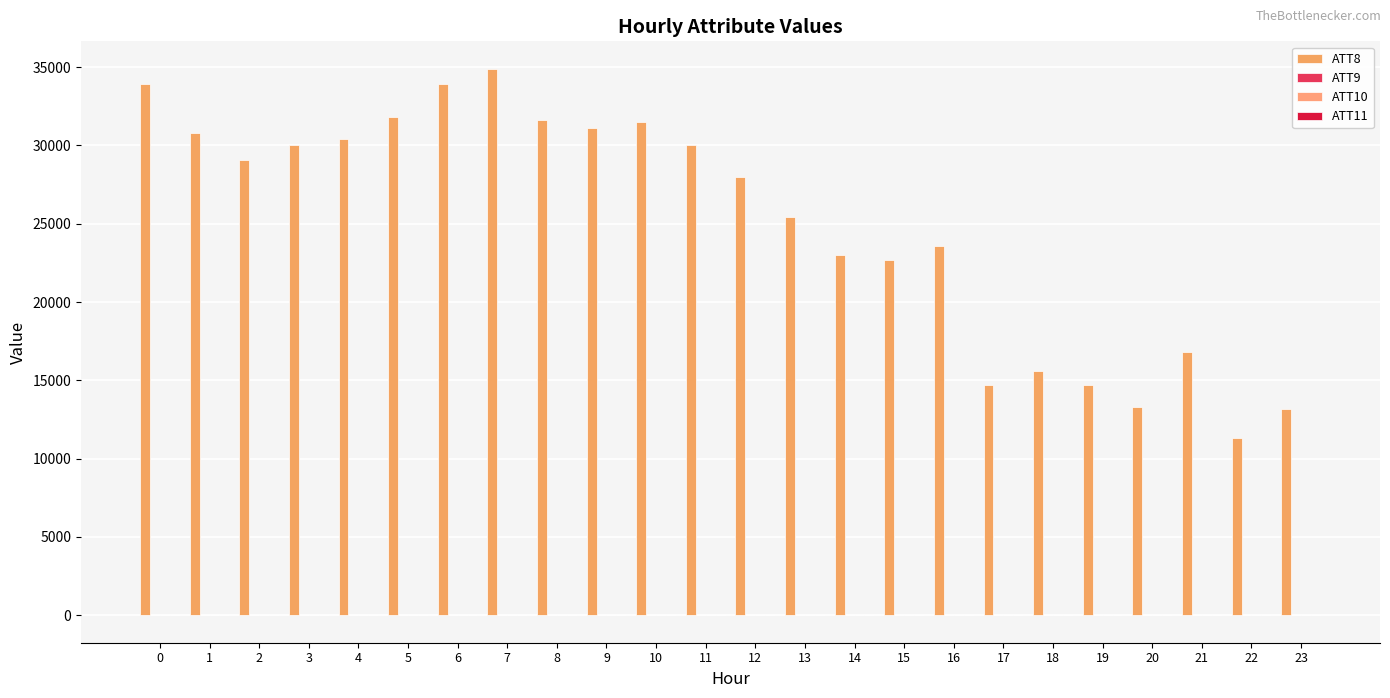

Between 10 and 12, which series saw the biggest shift?

ATT8